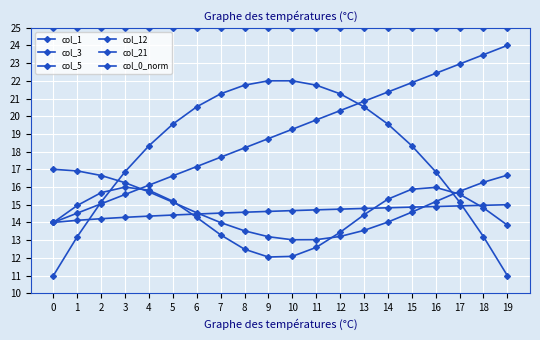

Is this an area chart (filled region under the line)?

No